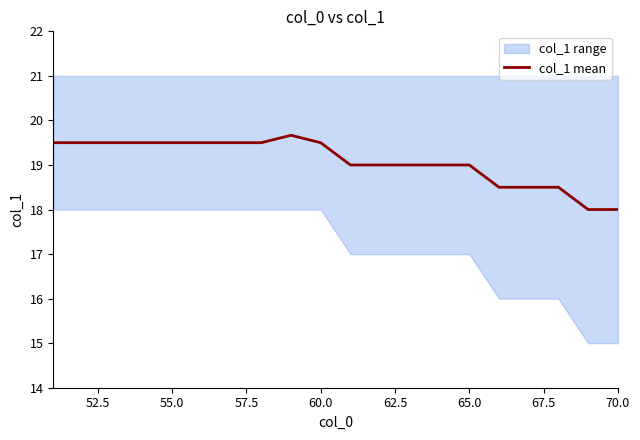

True or false: col_1 mean has a value of 19.5 at 60.0.

True